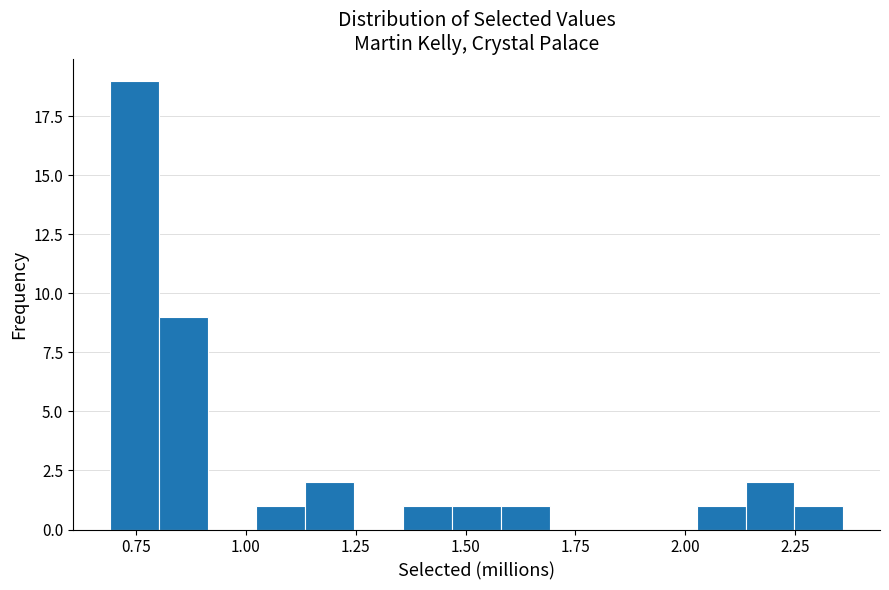

Around what value on the x-axis is the tallest bar? Give the approximate position of its centre, as read against the axis.

0.75